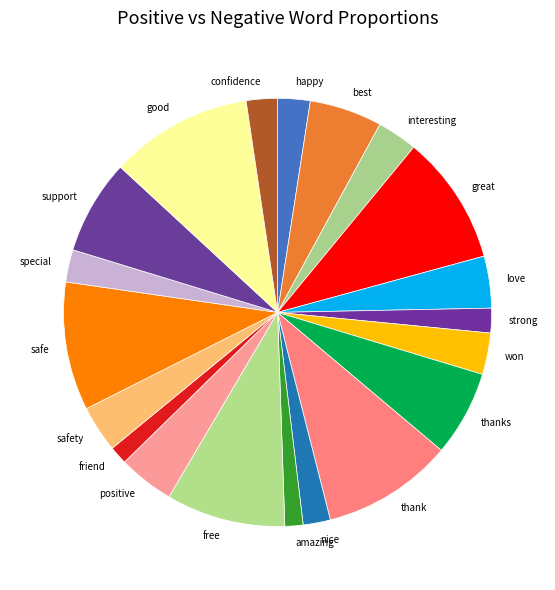

Approximately how many times larger is the value at free compared to special?

3.7